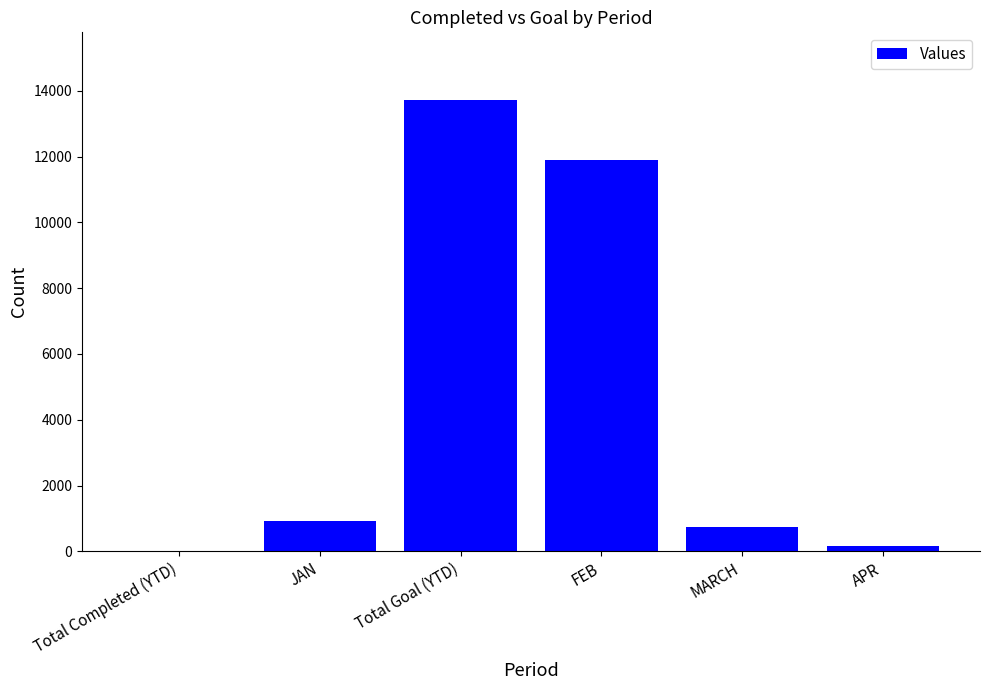

How many categories are shown in the chart?

6